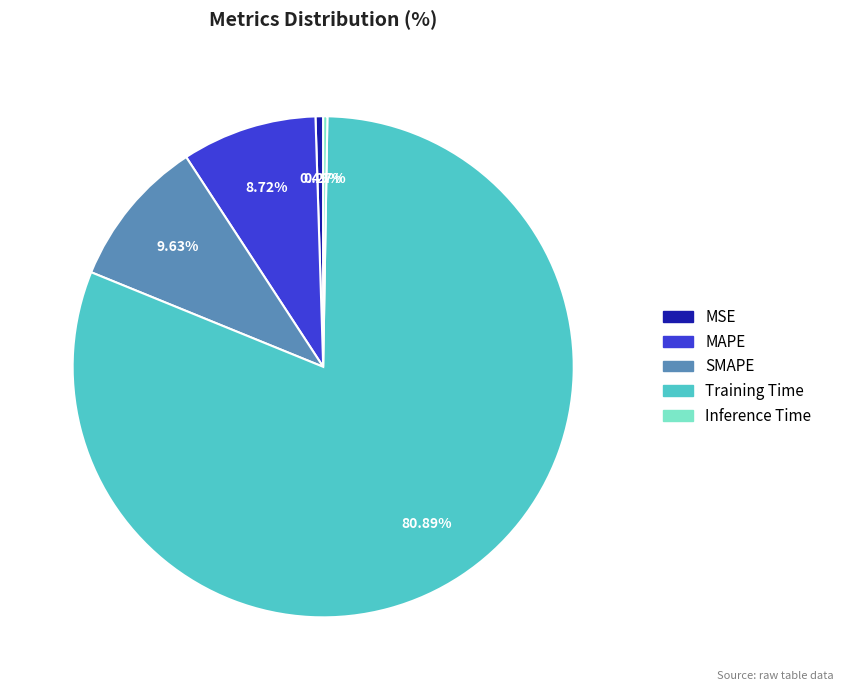

To the nearest percent, what is the difference between the SMAPE and Training Time slice percentages?

71%